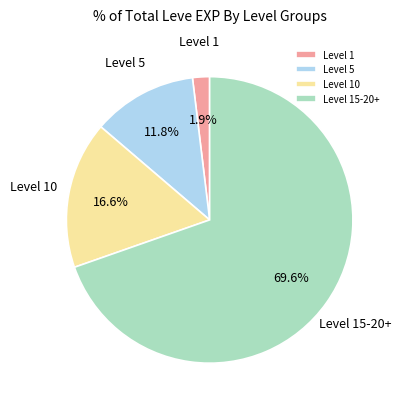

Is the sum of Level 10 and Level 15-20+ greater than half?

Yes